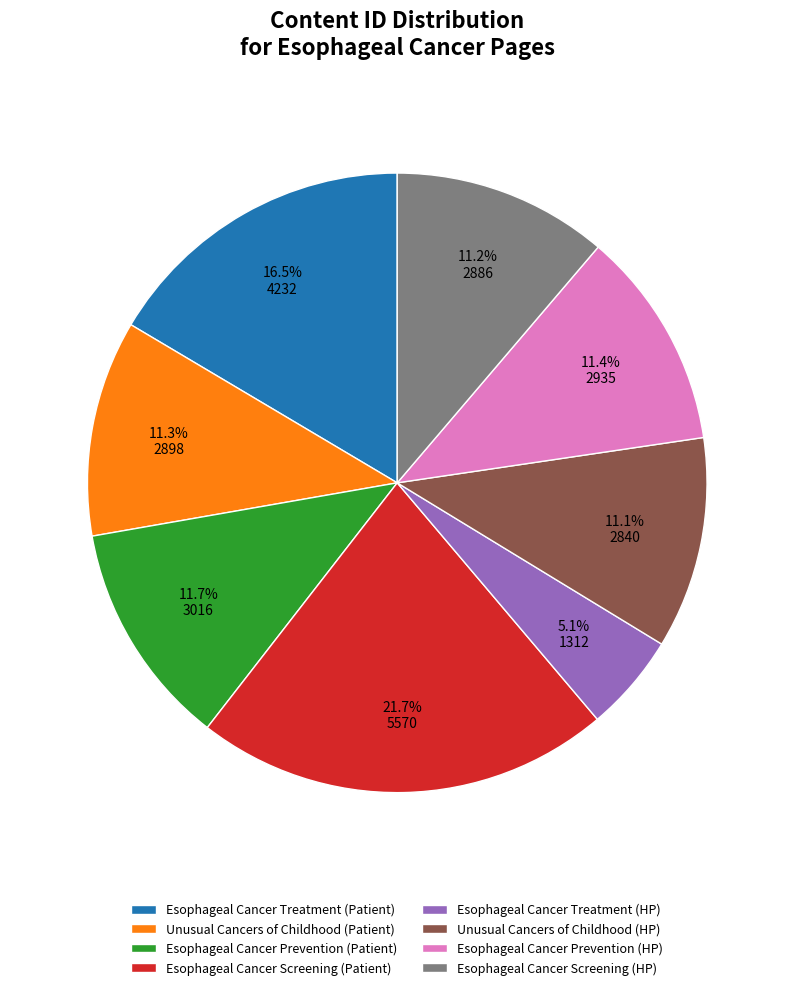

Which slice is the smallest?

Esophageal Cancer Treatment (HP)